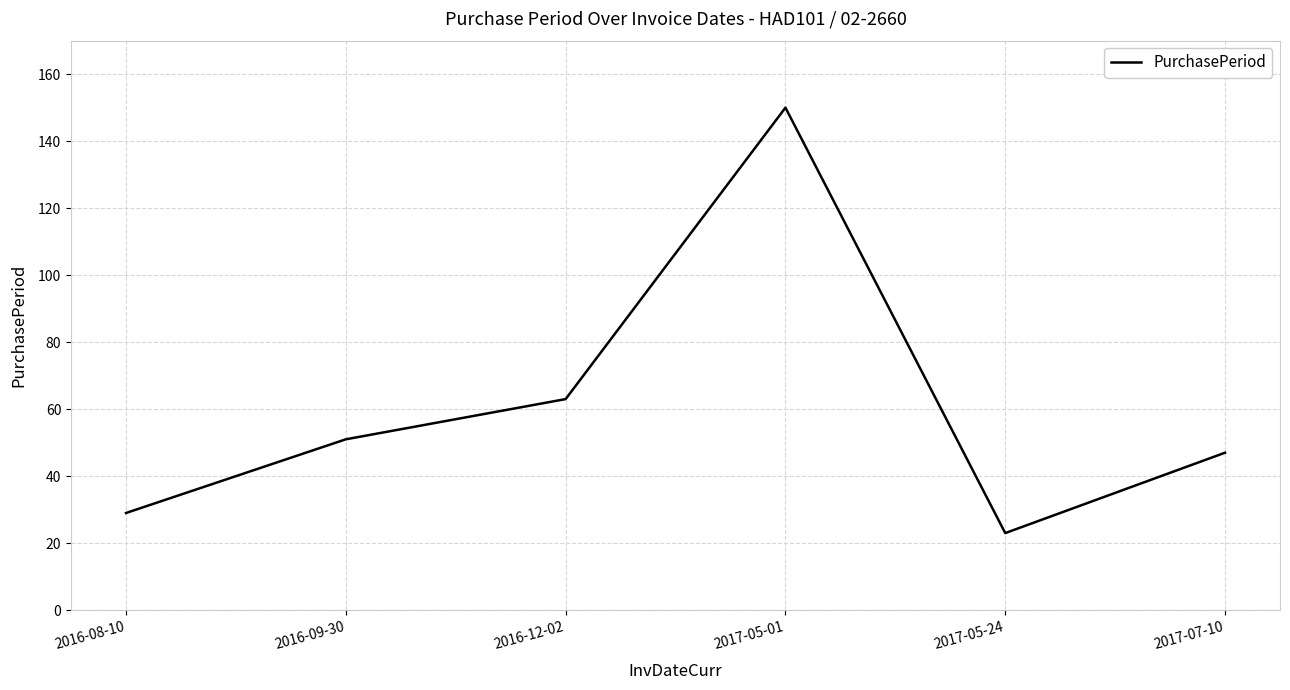

Is it true that the value at 2016-08-10 is 29?

True